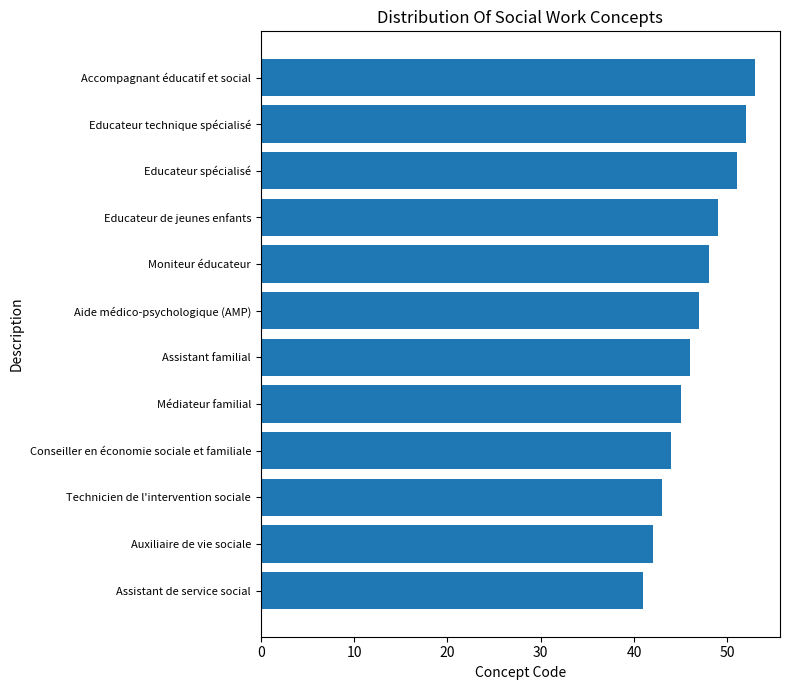

What value does the data have at Médiateur familial?

45